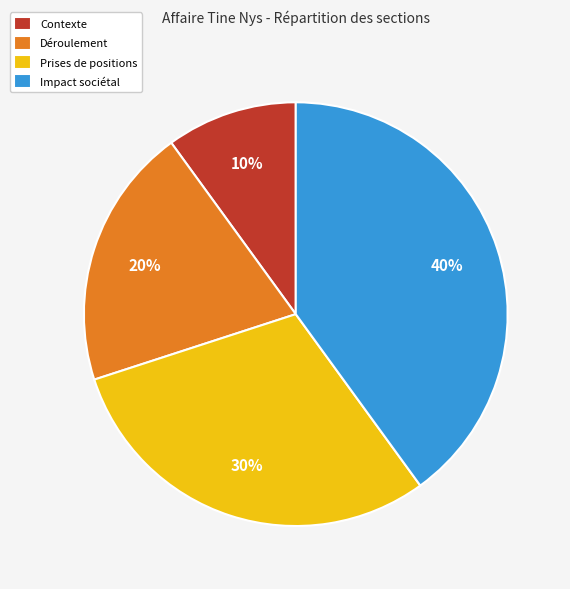

How many slices are in this pie chart?

4